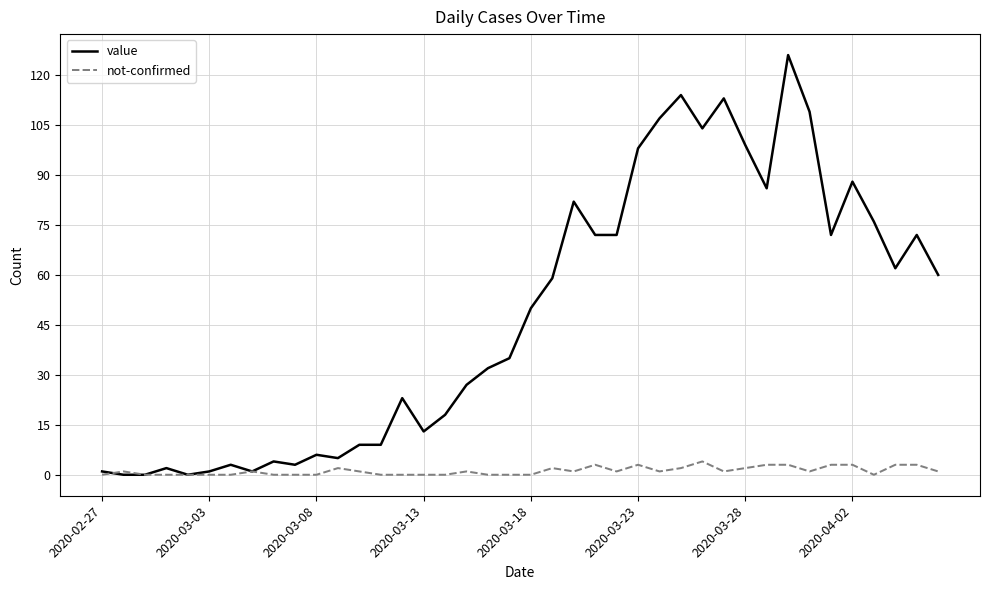

Rank the series by their average value, from highest to lowest.

value, not-confirmed